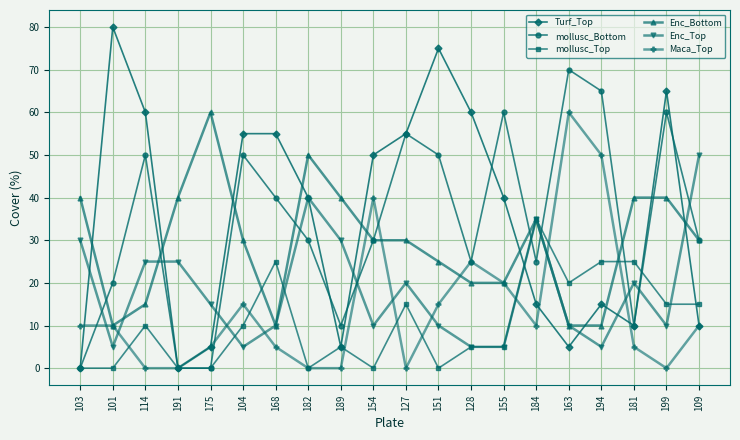

What is the label of the 15th point from the left?

184